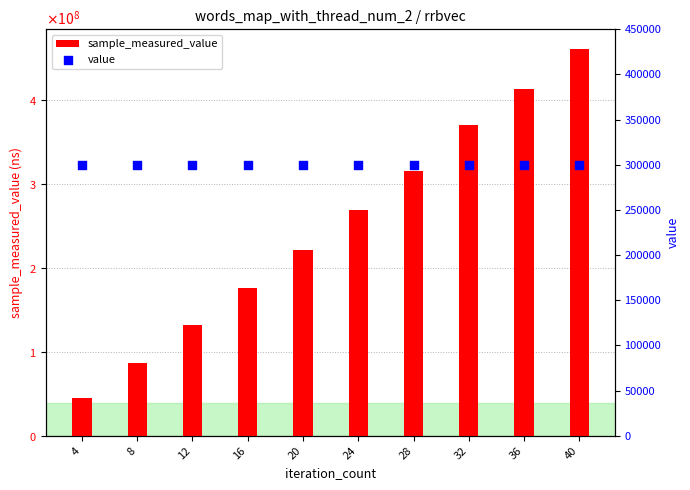

What are all the series names shown in the legend?

sample_measured_value, value